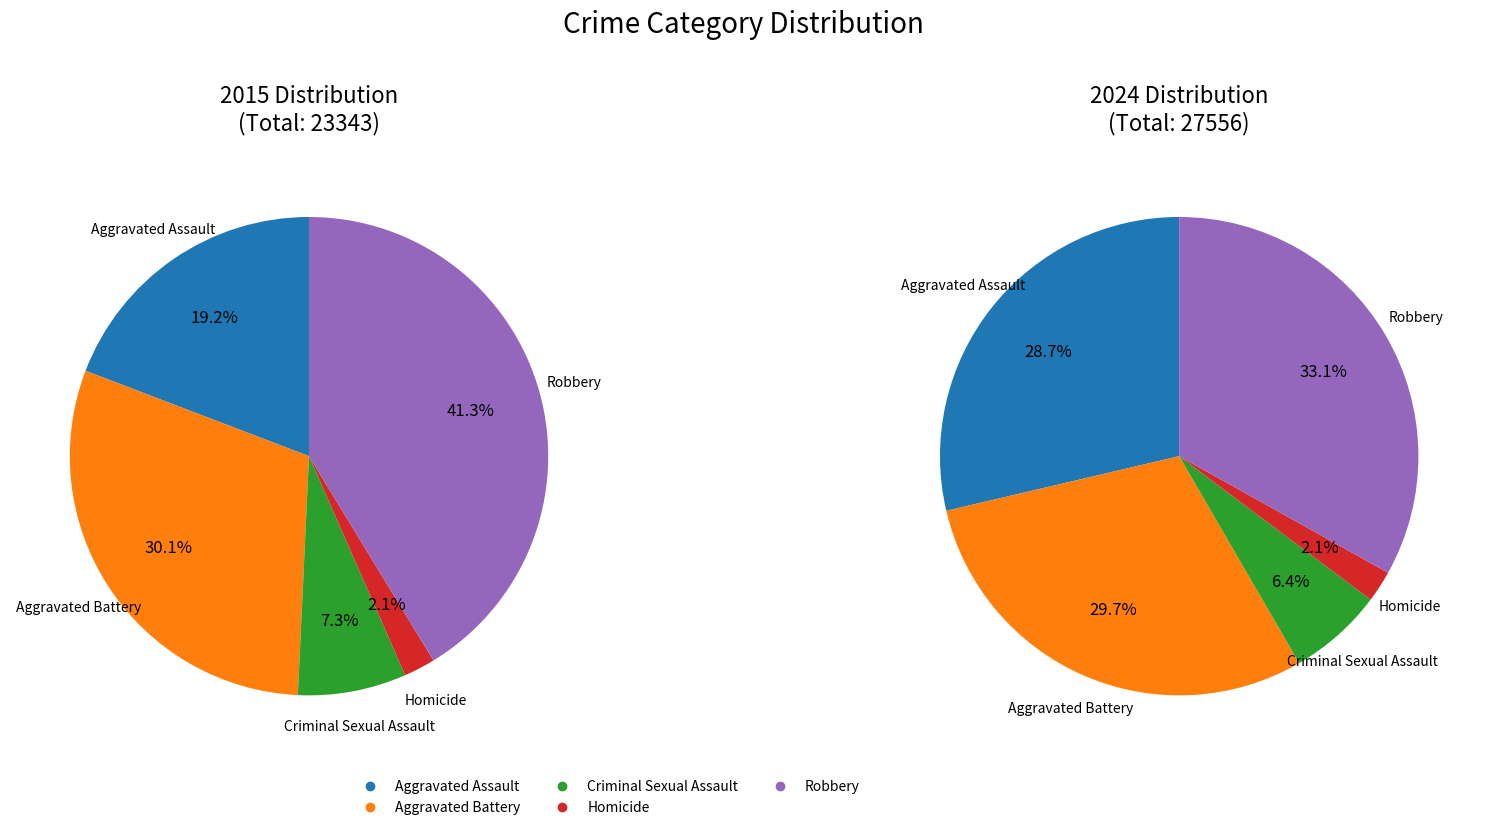

Do Aggravated Assault and Robbery together represent more than half of the pie?

Yes